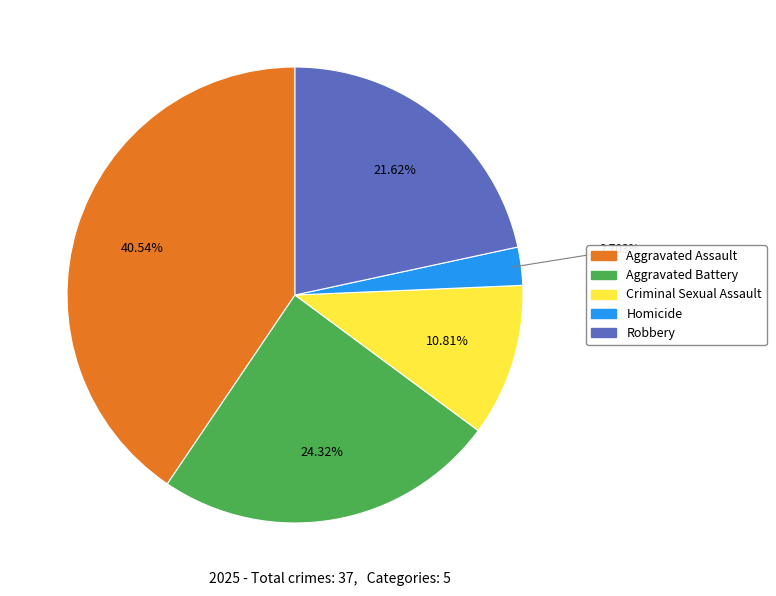

To the nearest percent, what portion does Criminal Sexual Assault represent?

11%